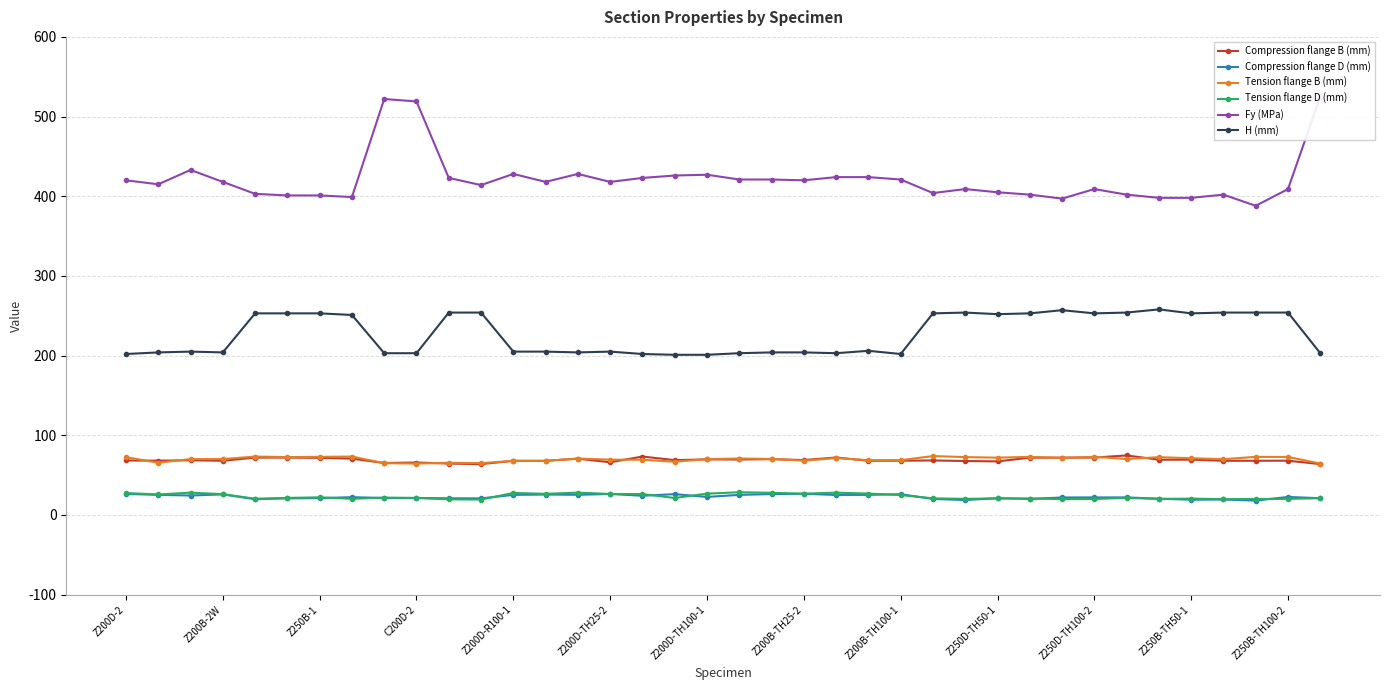

What is the average value of the Fy (MPa) series?

421.4